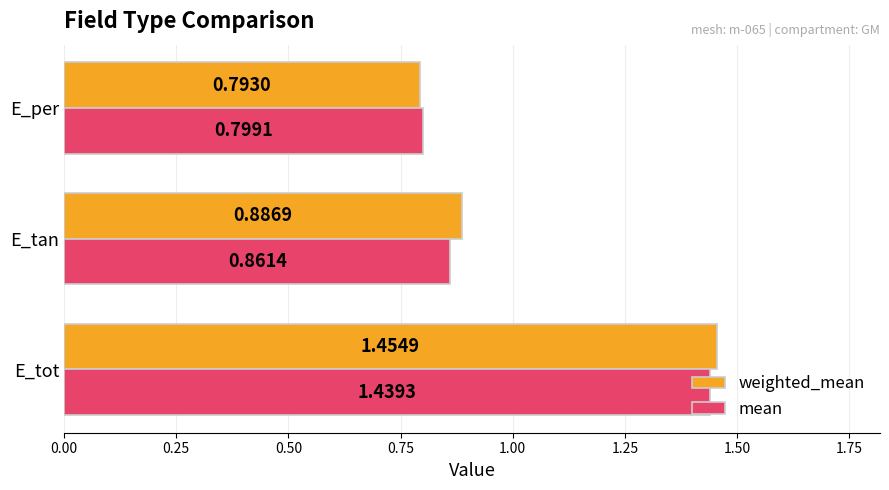

Is the value of weighted_mean at E_tot greater than the value of mean at E_tot?

Yes